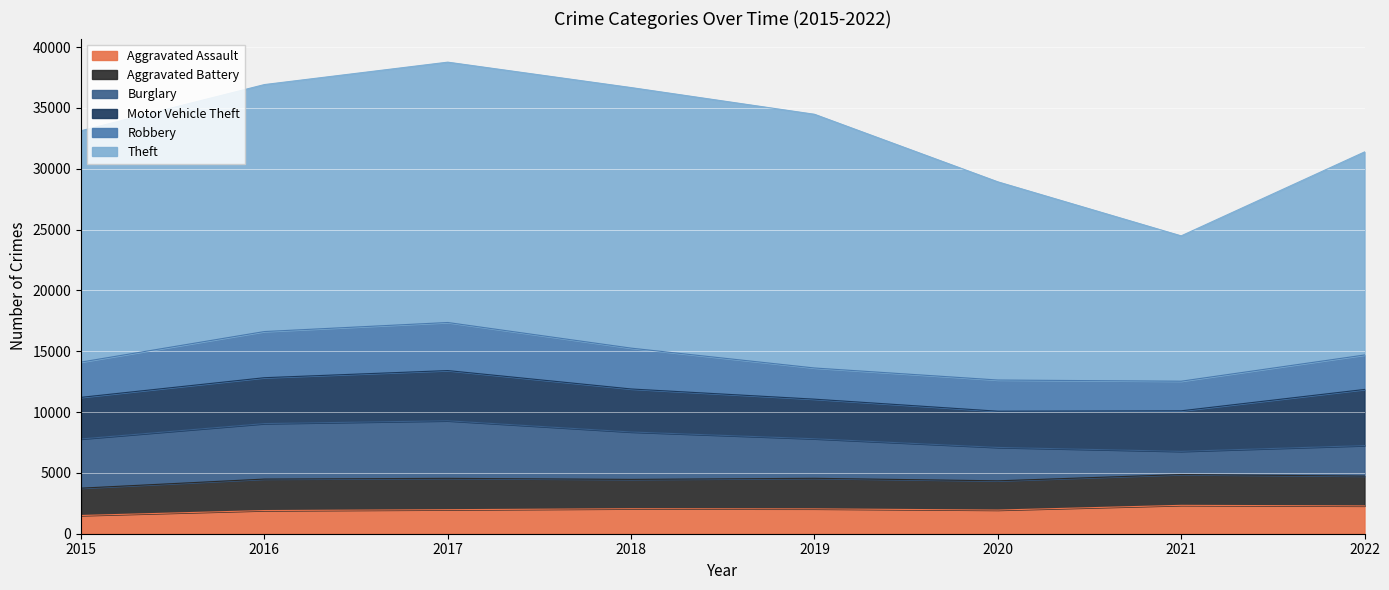

Which category has the lowest value across all series?

2015